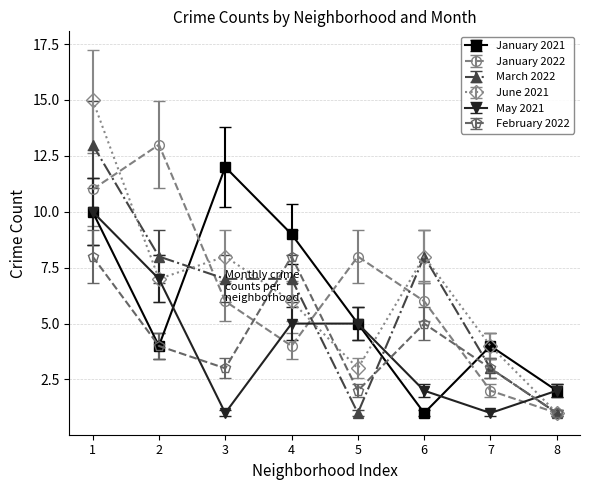

Where do January 2021 and March 2022 first cross each other?

2 and 3